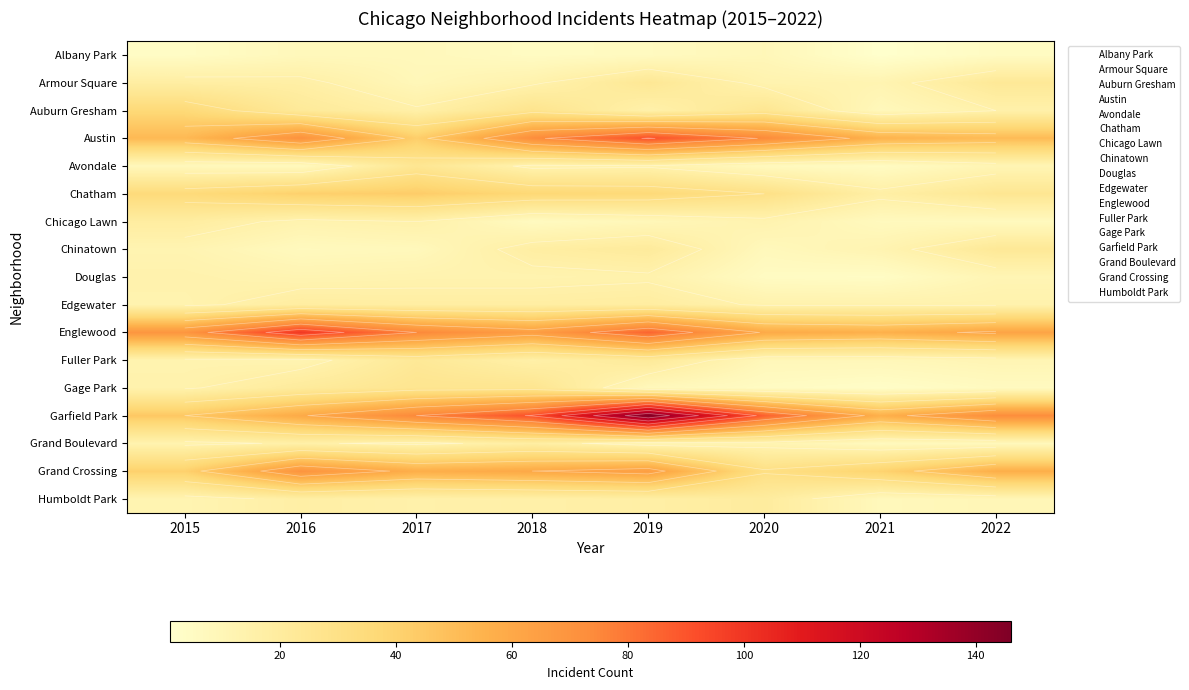

What is the difference between the second highest and second lowest values in the Grand Crossing series?

25